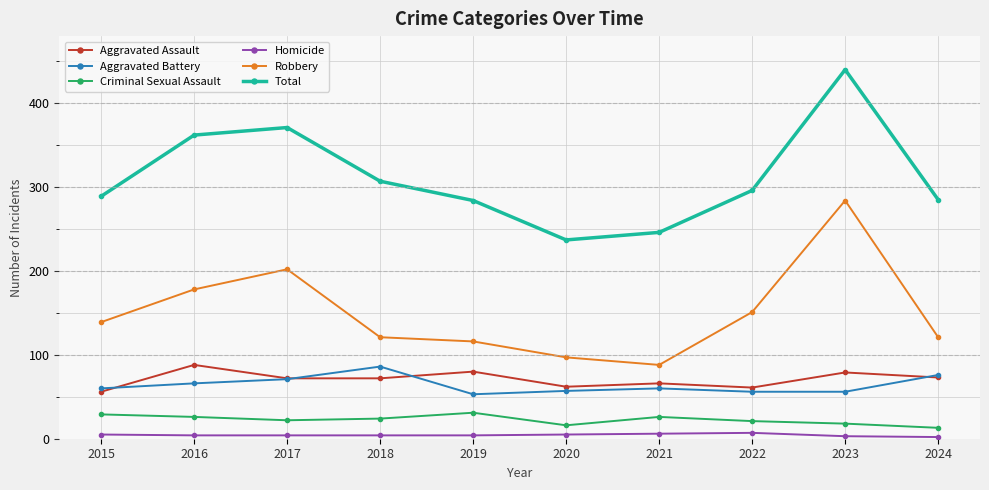

What is the difference between the Robbery values at 2023 and 2021?

196